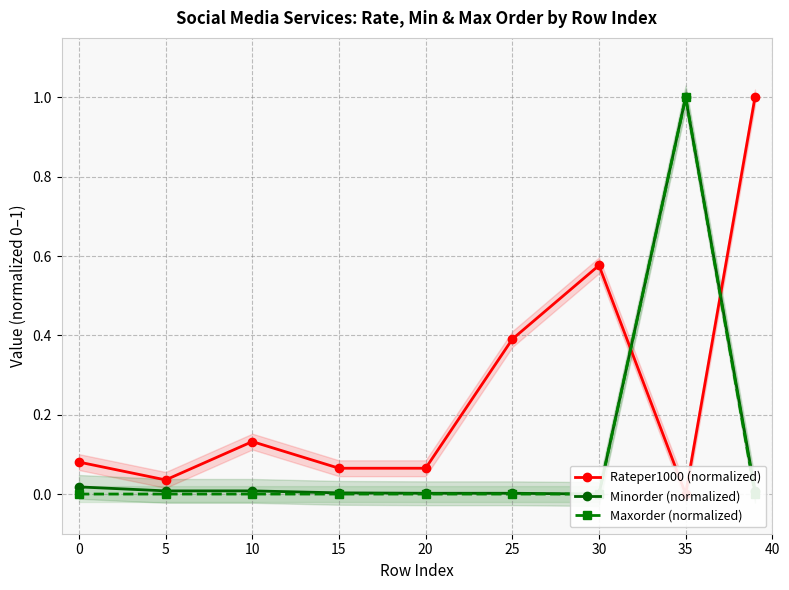

What is the difference between the Minorder (normalized) values at 30 and 15?

1.0